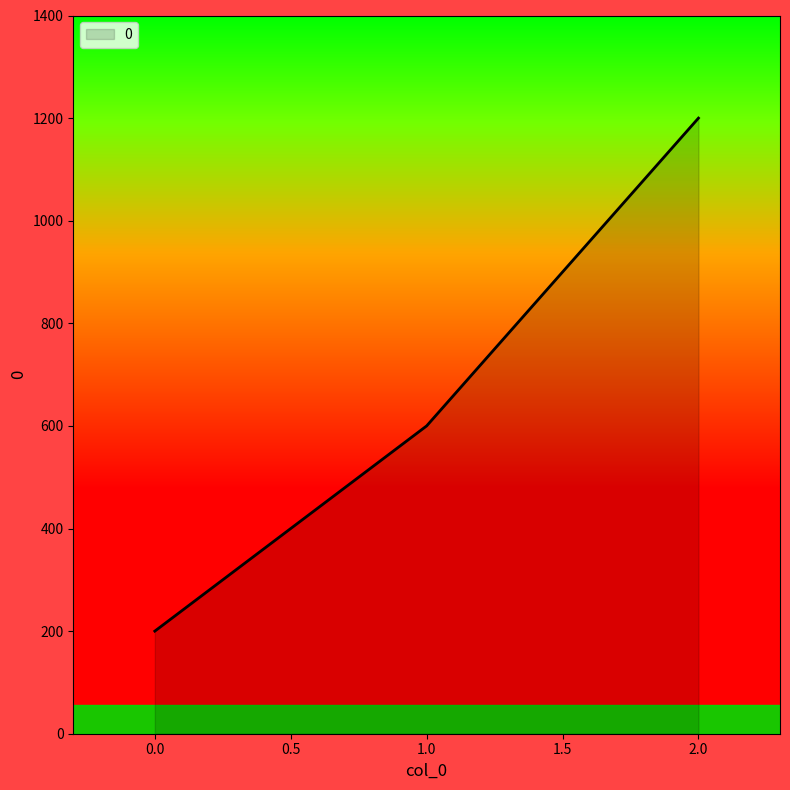

What is the minimum value shown in the chart?

200